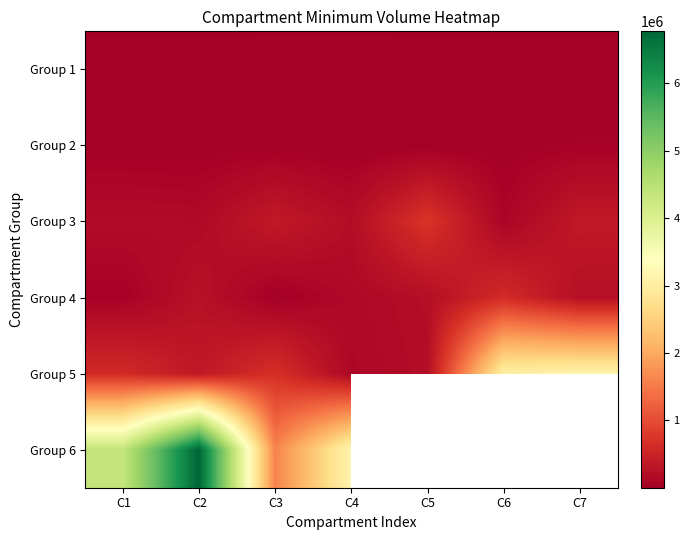

At how many categories does at least one series exceed 2136410?

5